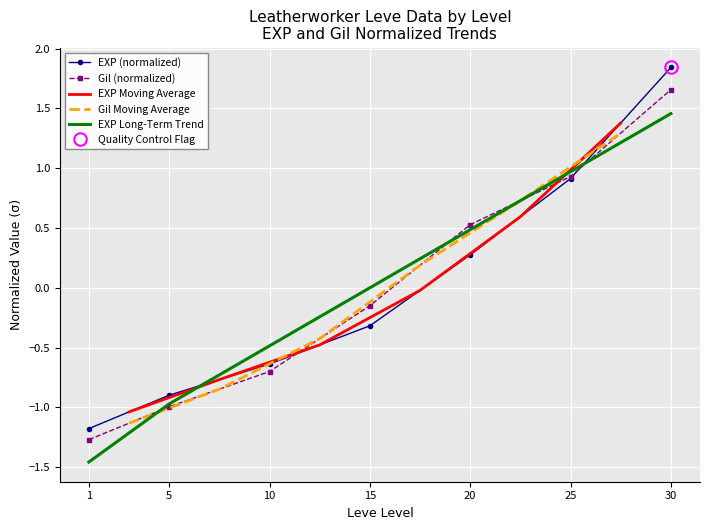

The value of Leve EXP at 25 is 1.6. True or false?

False